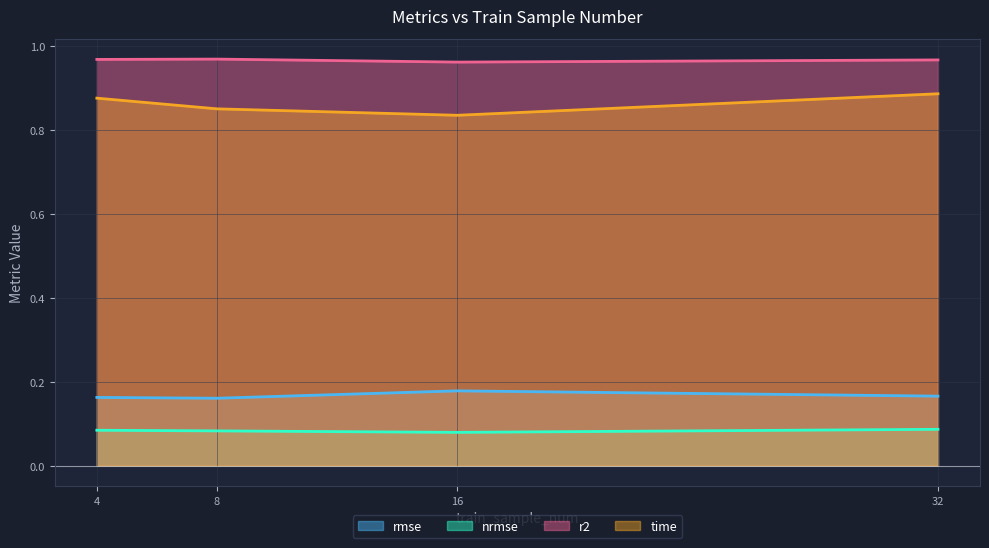

What is the value of the rmse point at the 1st from the left?

0.2